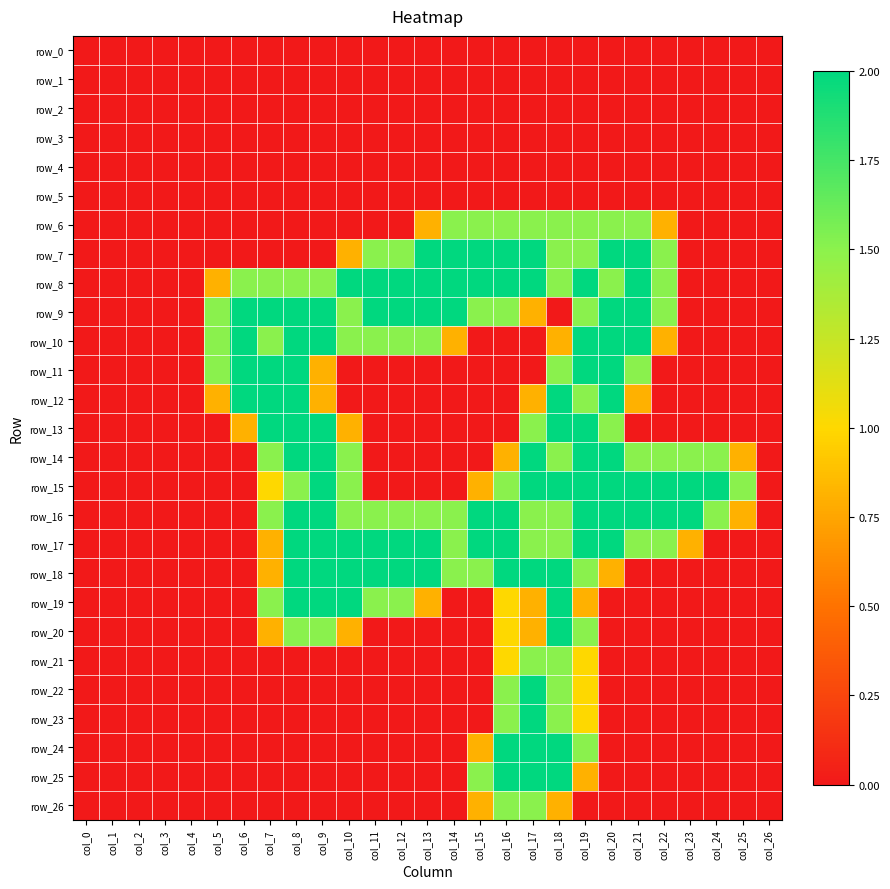

Reading right to left, transcribe all the data shown in this chart.

row_0: 0.0	0.0	0.0	0.0	0.0	0.0	0.0	0.0	0.0	0.0	0.0	0.0	0.0	0.0	0.0	0.0	0.0	0.0	0.0	0.0	0.0	0.0	0.0	0.0	0.0	0.0	0.0
row_1: 0.0	0.0	0.0	0.0	0.0	0.0	0.0	0.0	0.0	0.0	0.0	0.0	0.0	0.0	0.0	0.0	0.0	0.0	0.0	0.0	0.0	0.0	0.0	0.0	0.0	0.0	0.0
row_2: 0.0	0.0	0.0	0.0	0.0	0.0	0.0	0.0	0.0	0.0	0.0	0.0	0.0	0.0	0.0	0.0	0.0	0.0	0.0	0.0	0.0	0.0	0.0	0.0	0.0	0.0	0.0
row_3: 0.0	0.0	0.0	0.0	0.0	0.0	0.0	0.0	0.0	0.0	0.0	0.0	0.0	0.0	0.0	0.0	0.0	0.0	0.0	0.0	0.0	0.0	0.0	0.0	0.0	0.0	0.0
row_4: 0.0	0.0	0.0	0.0	0.0	0.0	0.0	0.0	0.0	0.0	0.0	0.0	0.0	0.0	0.0	0.0	0.0	0.0	0.0	0.0	0.0	0.0	0.0	0.0	0.0	0.0	0.0
row_5: 0.0	0.0	0.0	0.0	0.0	0.0	0.0	0.0	0.0	0.0	0.0	0.0	0.0	0.0	0.0	0.0	0.0	0.0	0.0	0.0	0.0	0.0	0.0	0.0	0.0	0.0	0.0
row_6: 0.0	0.0	0.0	0.0	0.8	1.5	1.5	1.5	1.5	1.5	1.5	1.5	1.5	0.8	0.0	0.0	0.0	0.0	0.0	0.0	0.0	0.0	0.0	0.0	0.0	0.0	0.0
row_7: 0.0	0.0	0.0	0.0	1.5	2.0	2.0	1.5	1.5	2.0	2.0	2.0	2.0	2.0	1.5	1.5	0.8	0.0	0.0	0.0	0.0	0.0	0.0	0.0	0.0	0.0	0.0
row_8: 0.0	0.0	0.0	0.0	1.5	2.0	1.5	2.0	1.5	2.0	2.0	2.0	2.0	2.0	2.0	2.0	2.0	1.5	1.5	1.5	1.5	0.8	0.0	0.0	0.0	0.0	0.0
row_9: 0.0	0.0	0.0	0.0	1.5	2.0	2.0	1.5	0.0	0.8	1.5	1.5	2.0	2.0	2.0	2.0	1.5	2.0	2.0	2.0	2.0	1.5	0.0	0.0	0.0	0.0	0.0
row_10: 0.0	0.0	0.0	0.0	0.8	2.0	2.0	2.0	0.8	0.0	0.0	0.0	0.8	1.5	1.5	1.5	1.5	2.0	2.0	1.5	2.0	1.5	0.0	0.0	0.0	0.0	0.0
row_11: 0.0	0.0	0.0	0.0	0.0	1.5	2.0	2.0	1.5	0.0	0.0	0.0	0.0	0.0	0.0	0.0	0.0	0.8	2.0	2.0	2.0	1.5	0.0	0.0	0.0	0.0	0.0
row_12: 0.0	0.0	0.0	0.0	0.0	0.8	2.0	1.5	2.0	0.8	0.0	0.0	0.0	0.0	0.0	0.0	0.0	0.8	2.0	2.0	2.0	0.8	0.0	0.0	0.0	0.0	0.0
row_13: 0.0	0.0	0.0	0.0	0.0	0.0	1.5	2.0	2.0	1.5	0.0	0.0	0.0	0.0	0.0	0.0	0.8	2.0	2.0	2.0	0.8	0.0	0.0	0.0	0.0	0.0	0.0
row_14: 0.0	0.8	1.5	1.5	1.5	1.5	2.0	2.0	1.5	2.0	0.8	0.0	0.0	0.0	0.0	0.0	1.5	2.0	2.0	1.5	0.0	0.0	0.0	0.0	0.0	0.0	0.0
row_15: 0.0	1.5	2.0	2.0	2.0	2.0	2.0	2.0	2.0	2.0	1.5	0.8	0.0	0.0	0.0	0.0	1.5	2.0	1.5	1.0	0.0	0.0	0.0	0.0	0.0	0.0	0.0
row_16: 0.0	0.8	1.5	2.0	2.0	2.0	2.0	2.0	1.5	1.5	2.0	2.0	1.5	1.5	1.5	1.5	1.5	2.0	2.0	1.5	0.0	0.0	0.0	0.0	0.0	0.0	0.0
row_17: 0.0	0.0	0.0	0.8	1.5	1.5	2.0	2.0	1.5	1.5	2.0	2.0	1.5	2.0	2.0	2.0	2.0	2.0	2.0	0.8	0.0	0.0	0.0	0.0	0.0	0.0	0.0
row_18: 0.0	0.0	0.0	0.0	0.0	0.0	0.8	1.5	2.0	2.0	2.0	1.5	1.5	2.0	2.0	2.0	2.0	2.0	2.0	0.8	0.0	0.0	0.0	0.0	0.0	0.0	0.0
row_19: 0.0	0.0	0.0	0.0	0.0	0.0	0.0	0.8	2.0	0.8	1.0	0.0	0.0	0.8	1.5	1.5	2.0	2.0	2.0	1.5	0.0	0.0	0.0	0.0	0.0	0.0	0.0
row_20: 0.0	0.0	0.0	0.0	0.0	0.0	0.0	1.5	2.0	0.8	1.0	0.0	0.0	0.0	0.0	0.0	0.8	1.5	1.5	0.8	0.0	0.0	0.0	0.0	0.0	0.0	0.0
row_21: 0.0	0.0	0.0	0.0	0.0	0.0	0.0	1.0	1.5	1.5	1.0	0.0	0.0	0.0	0.0	0.0	0.0	0.0	0.0	0.0	0.0	0.0	0.0	0.0	0.0	0.0	0.0
row_22: 0.0	0.0	0.0	0.0	0.0	0.0	0.0	1.0	1.5	2.0	1.5	0.0	0.0	0.0	0.0	0.0	0.0	0.0	0.0	0.0	0.0	0.0	0.0	0.0	0.0	0.0	0.0
row_23: 0.0	0.0	0.0	0.0	0.0	0.0	0.0	1.0	1.5	2.0	1.5	0.0	0.0	0.0	0.0	0.0	0.0	0.0	0.0	0.0	0.0	0.0	0.0	0.0	0.0	0.0	0.0
row_24: 0.0	0.0	0.0	0.0	0.0	0.0	0.0	1.5	2.0	2.0	2.0	0.8	0.0	0.0	0.0	0.0	0.0	0.0	0.0	0.0	0.0	0.0	0.0	0.0	0.0	0.0	0.0
row_25: 0.0	0.0	0.0	0.0	0.0	0.0	0.0	0.8	2.0	2.0	2.0	1.5	0.0	0.0	0.0	0.0	0.0	0.0	0.0	0.0	0.0	0.0	0.0	0.0	0.0	0.0	0.0
row_26: 0.0	0.0	0.0	0.0	0.0	0.0	0.0	0.0	0.8	1.5	1.5	0.8	0.0	0.0	0.0	0.0	0.0	0.0	0.0	0.0	0.0	0.0	0.0	0.0	0.0	0.0	0.0